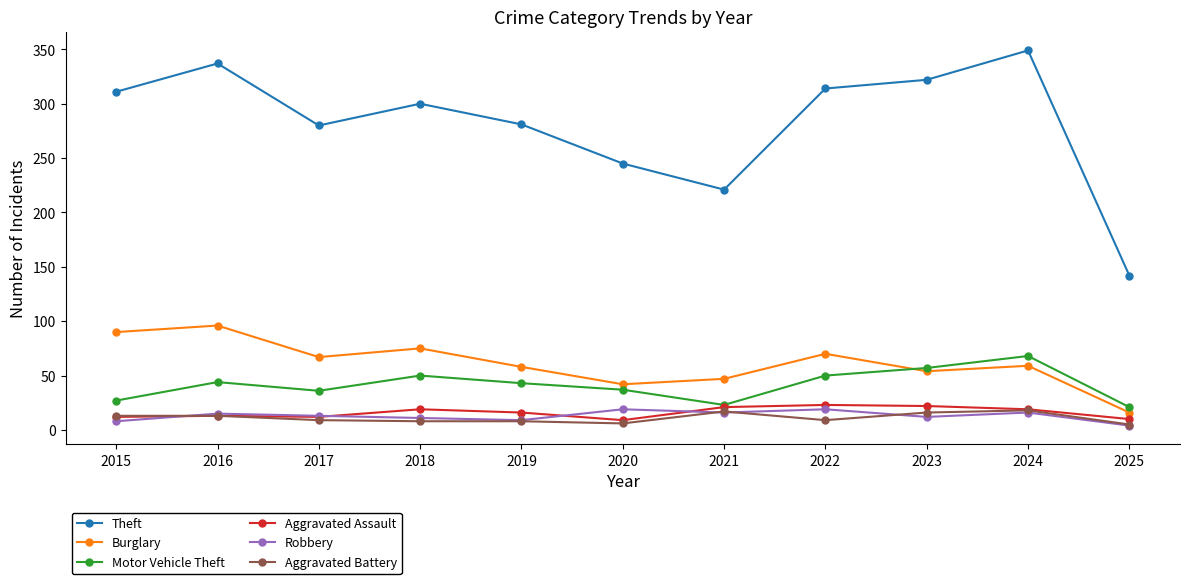

What is the sum of all Theft values?

3102